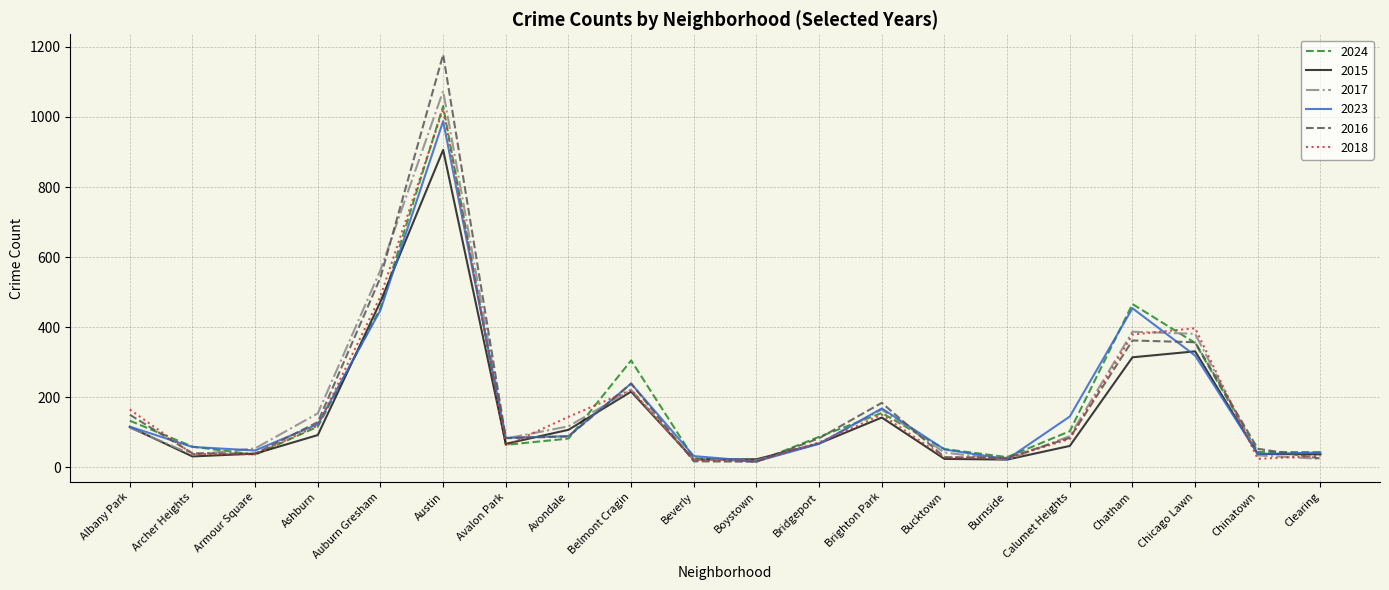

What is the difference between the highest and lowest values at Clearing?

19